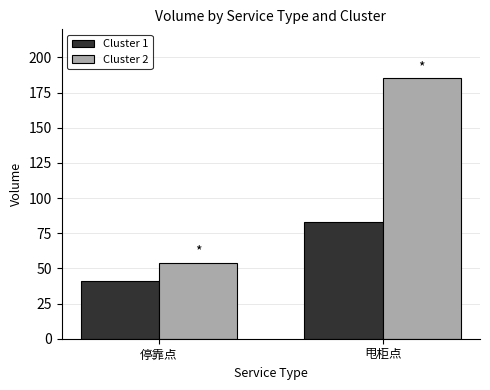

Reading left to right, transcribe all the data shown in this chart.

Cluster 1: 41.2	83.0
Cluster 2: 53.9	185.3